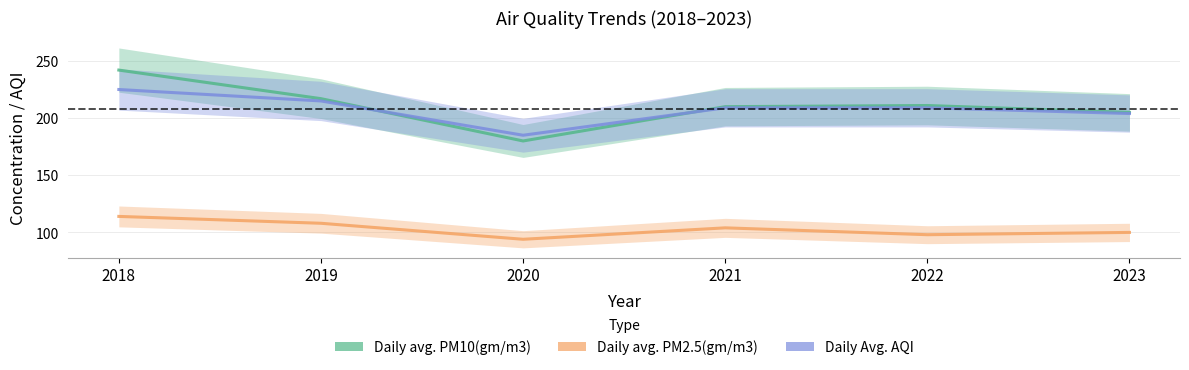

Which series has the widest spread of values?

Daily avg. PM10(gm/m3)